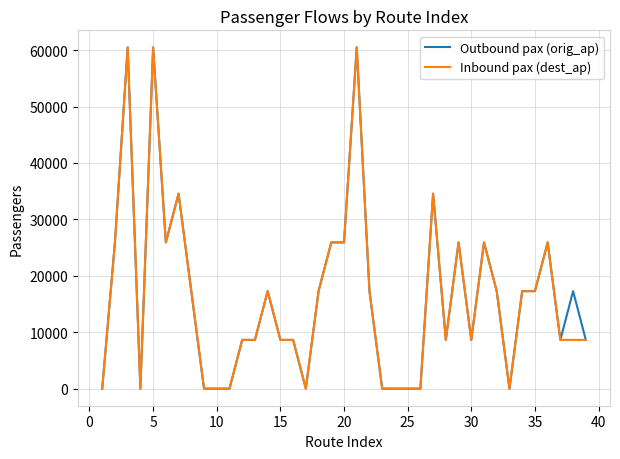

What is the maximum value for Inbound pax (dest_ap)?

60480